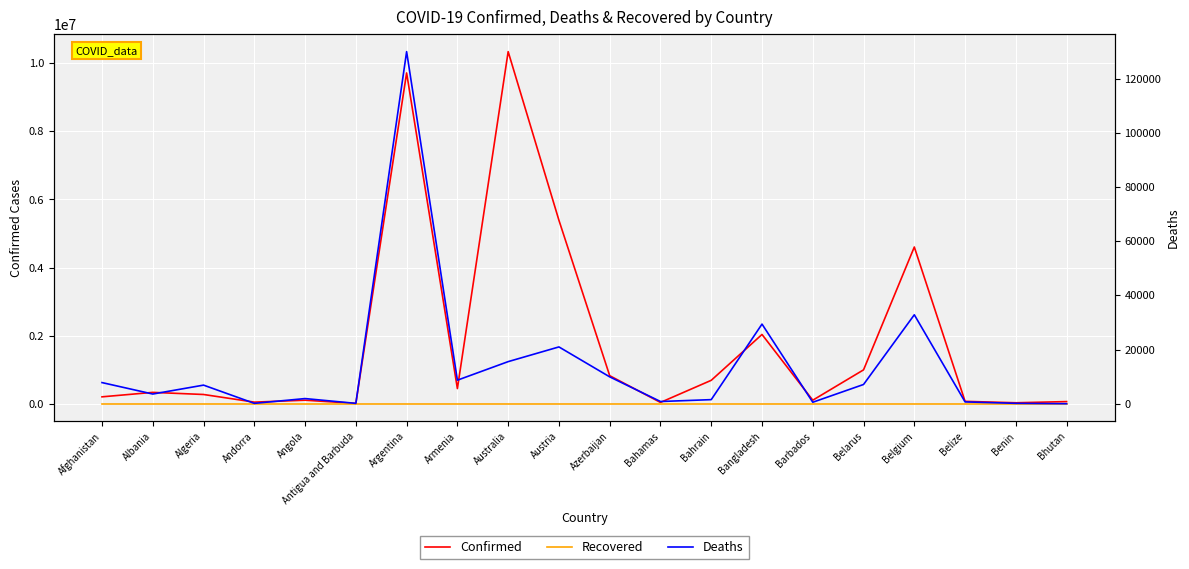

At which label does Confirmed reach its minimum?

Antigua and Barbuda